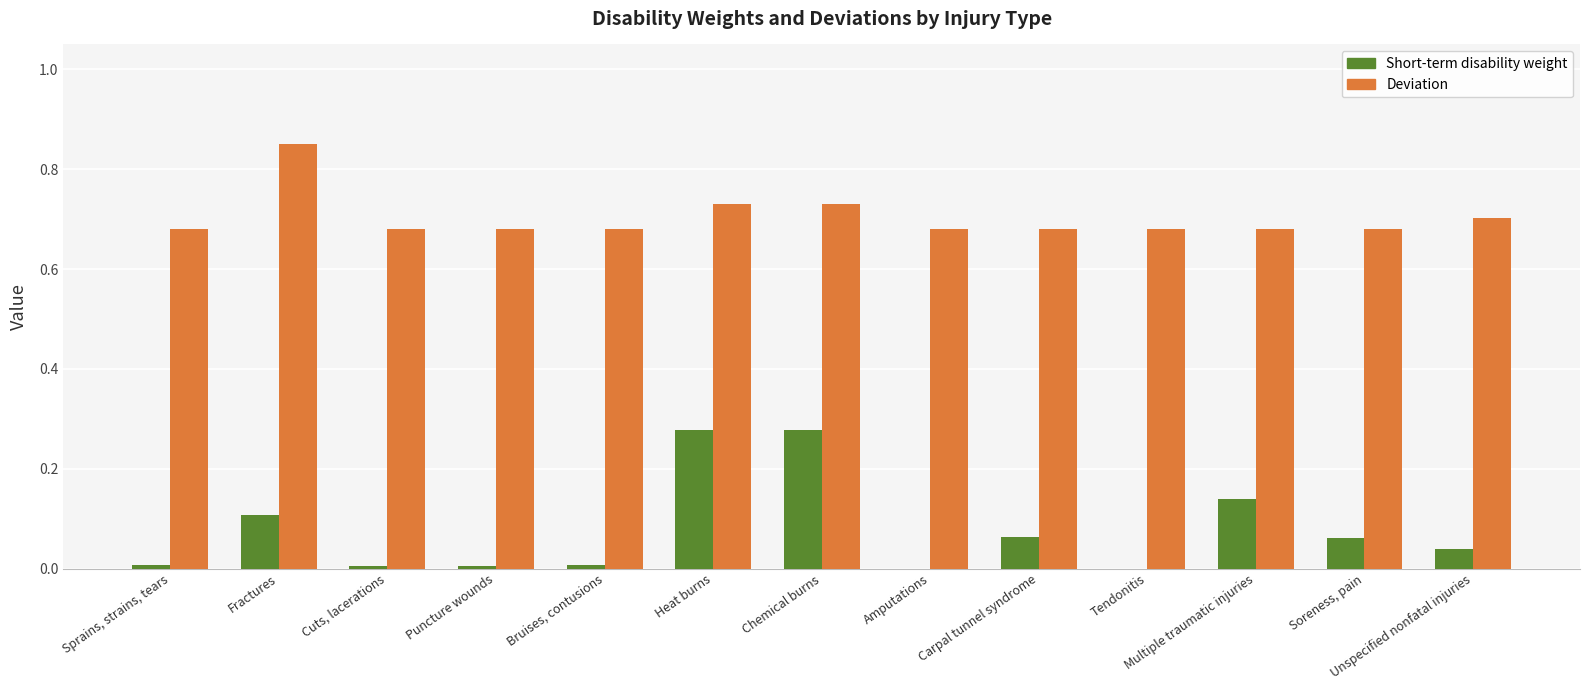

Which category has the highest value across all series?

Fractures